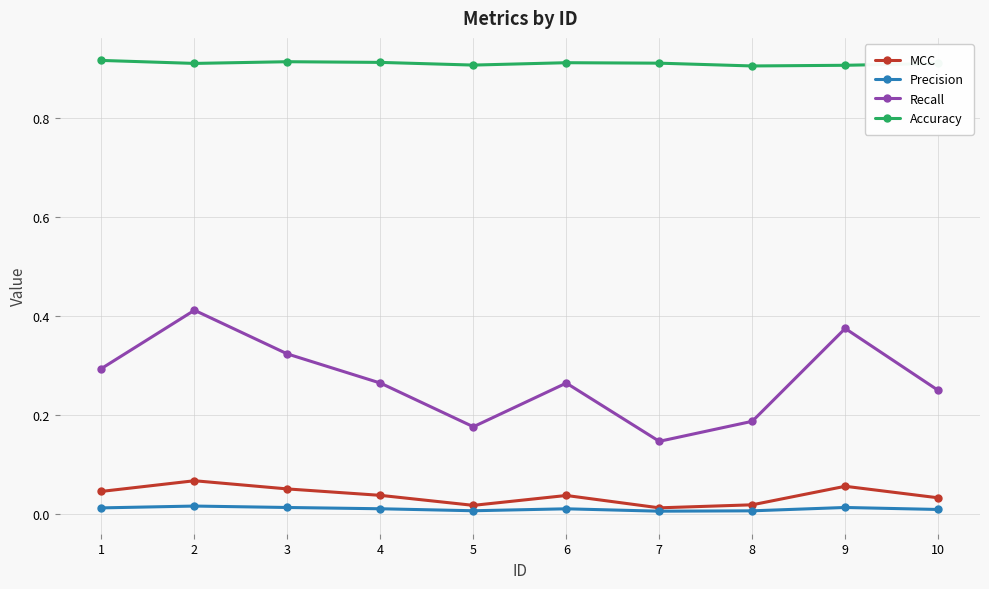

Rank the series at 6 from lowest to highest value.

Precision, MCC, Recall, Accuracy